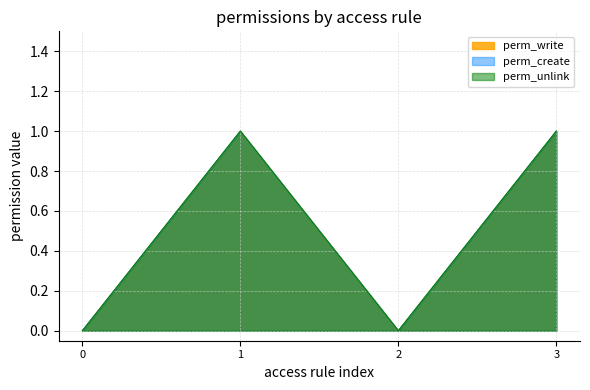

Does the chart display data point markers on the line(s)?

No